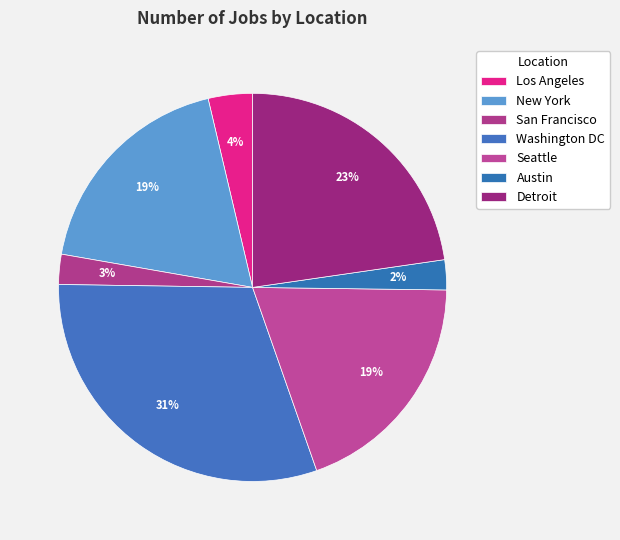

Count the number of slices in the pie.

7